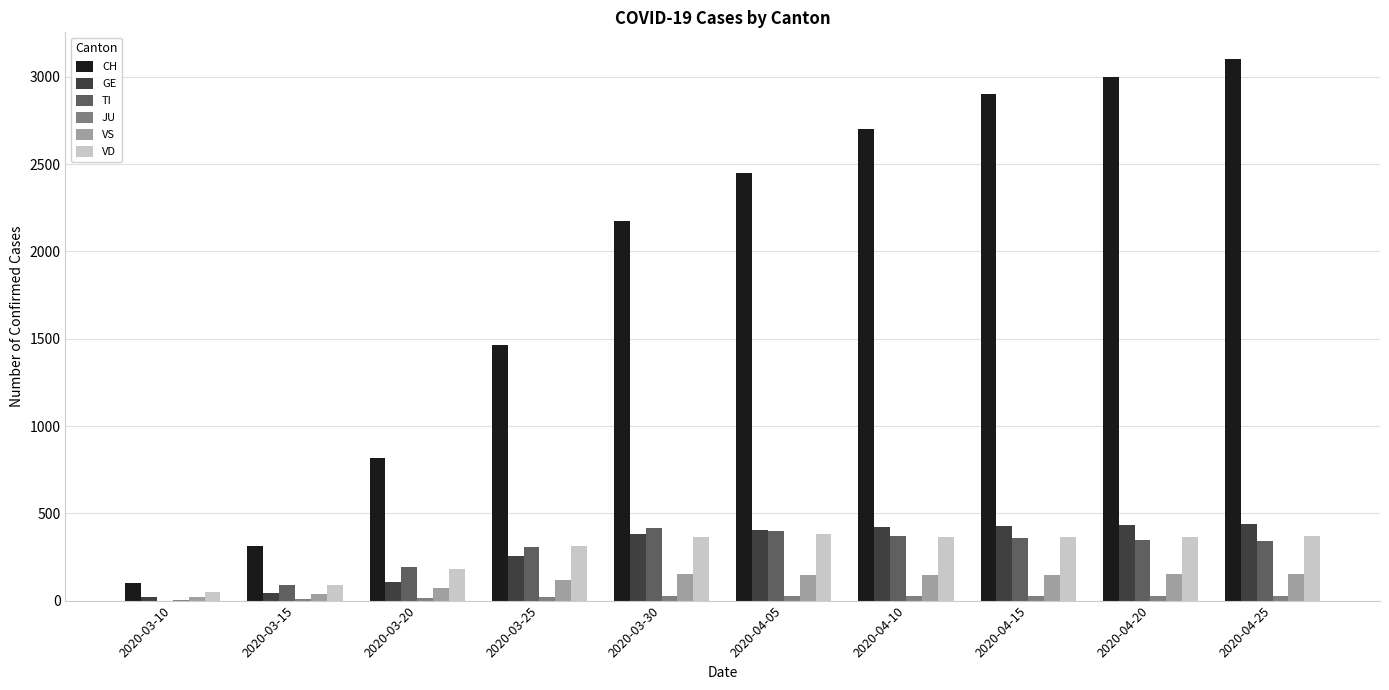

The value of VD at 2020-03-25 is 311. True or false?

True